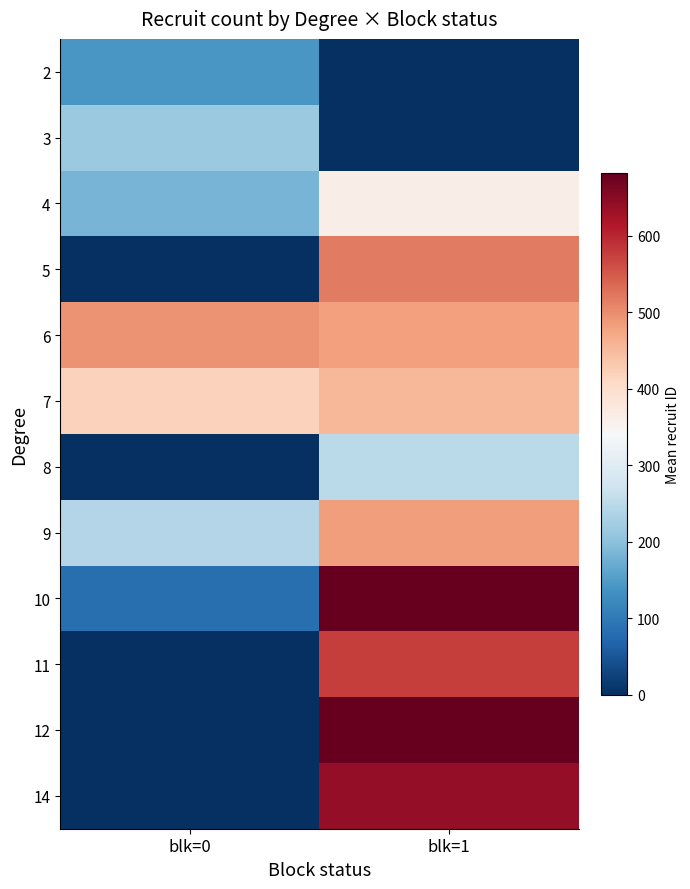

What is the spread (max minus min) of values at blk=1?

682.0